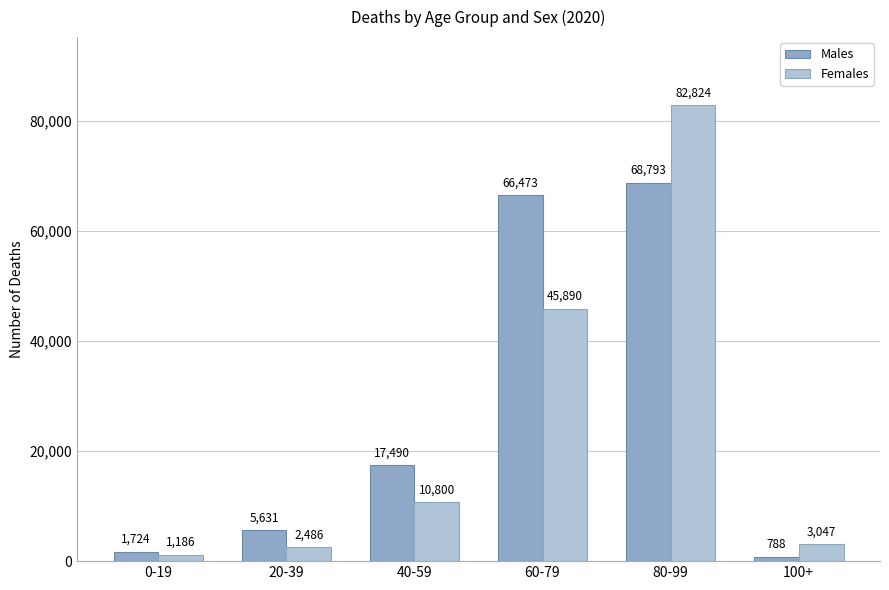

Reading left to right, list all the values displayed in this chart.

Males: 1724	5631	17490	66473	68793	788
Females: 1186	2486	10800	45890	82824	3047